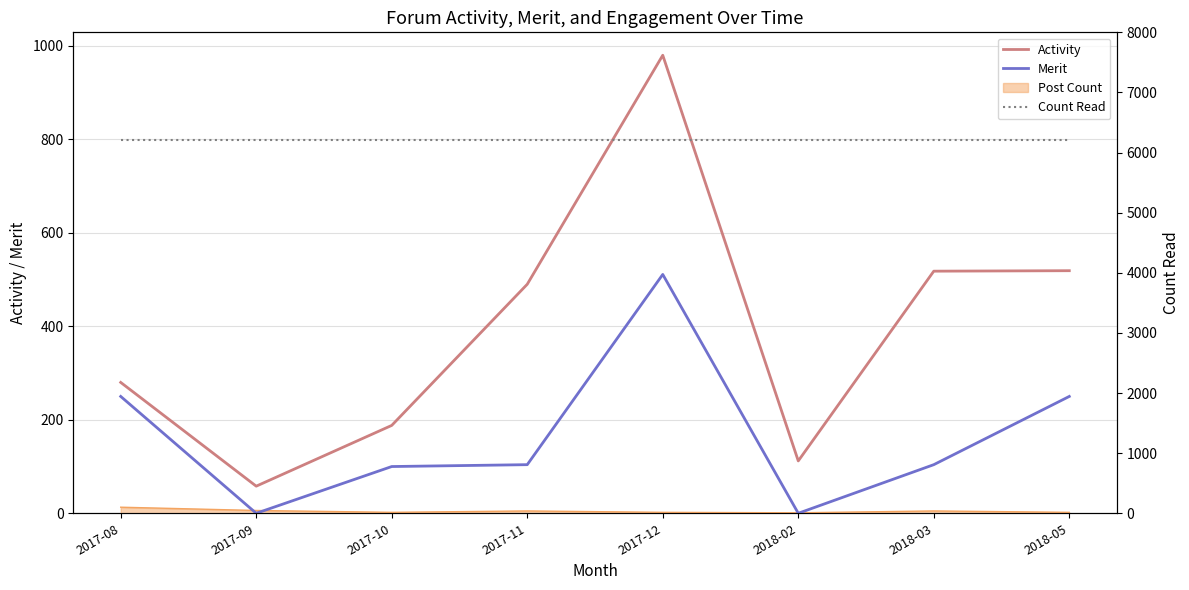

True or false: Count Read has more than 2 points higher than both neighbors.

False